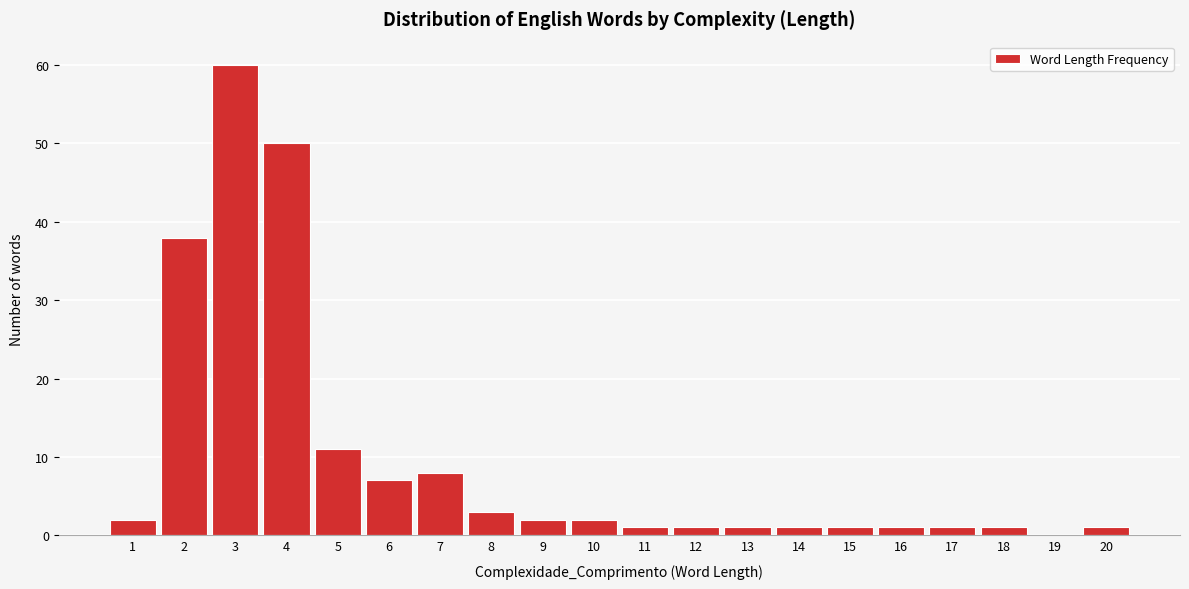

Reading left to right, extract all data points from this chart.

1=2	2=38	3=60	4=50	5=11	6=7	7=8	8=3	9=2	10=2	11=1	12=1	13=1	14=1	15=1	16=1	17=1	18=1	19=0	20=1